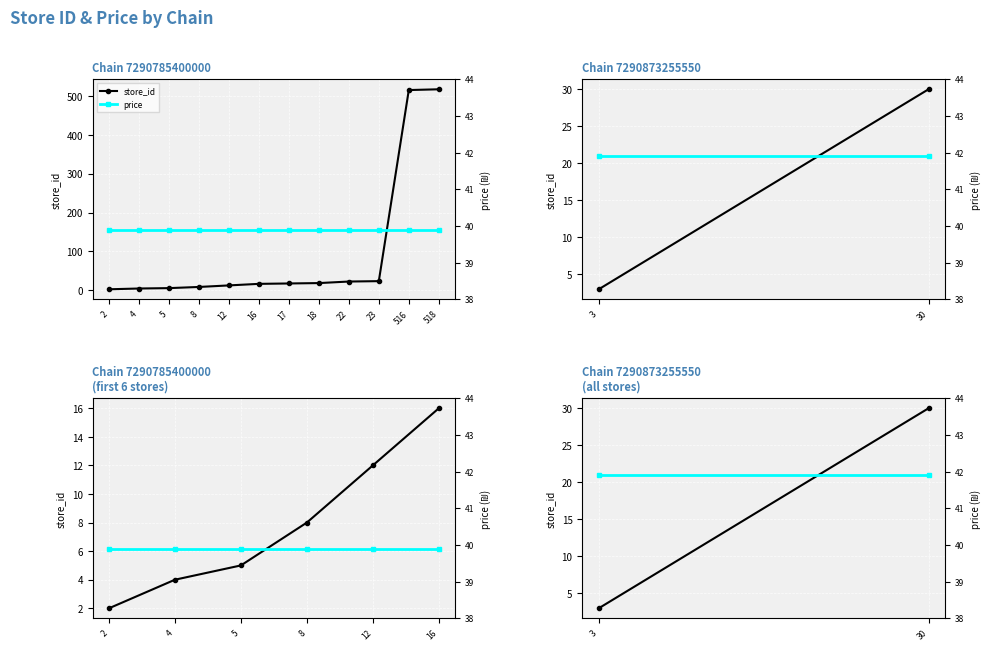

At which label is price closest to 41?

3